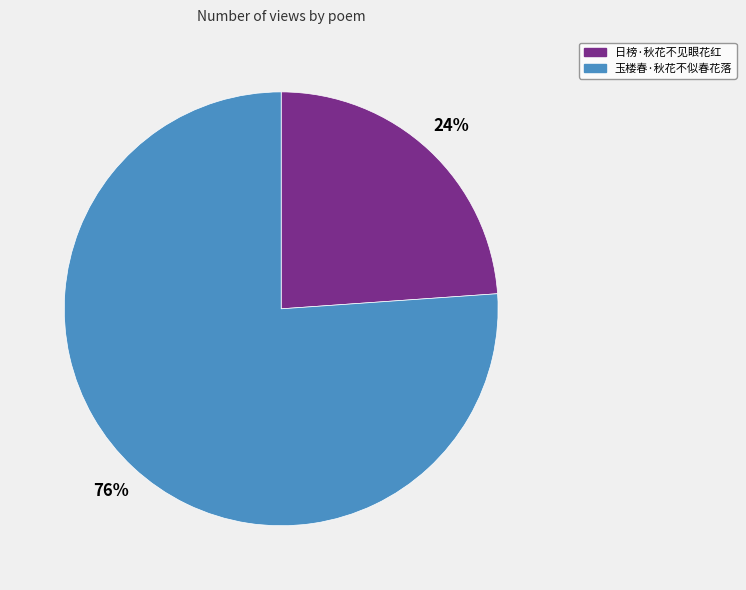

Which category accounts for the majority?

玉楼春·秋花不似春花落